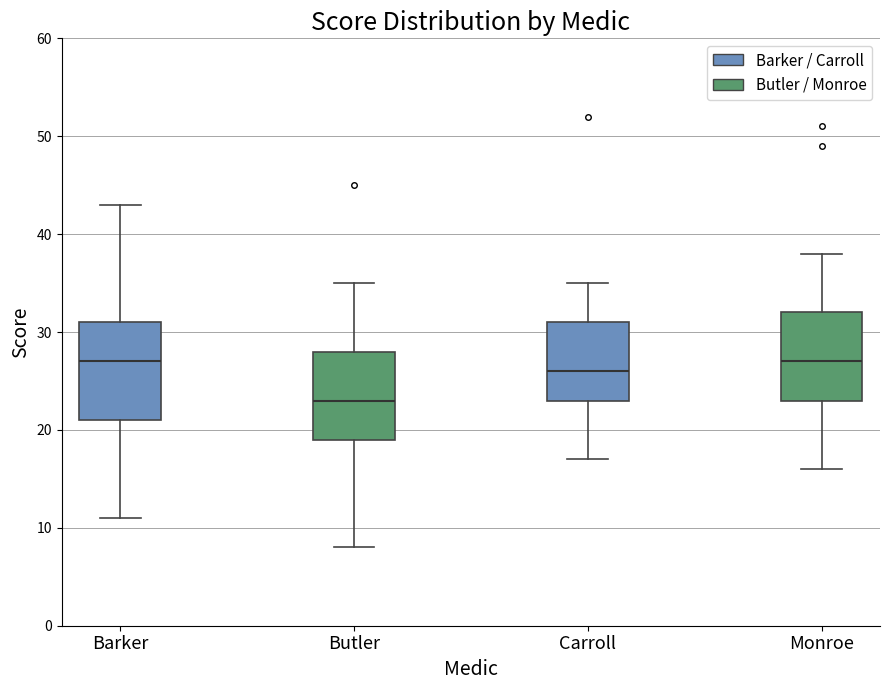

Reading left to right, read every box against the y-axis: the position of its median line, the range the box covers, and the ends of its whiskers. The values are not printed on the chart, so give them approximately, as read against the axis.

Barker: median 27, box 21 to 31, whiskers 11 to 43
Butler: median 23, box 19 to 28, whiskers 8 to 35
Carroll: median 26, box 23 to 31, whiskers 17 to 35
Monroe: median 27, box 23 to 32, whiskers 16 to 38